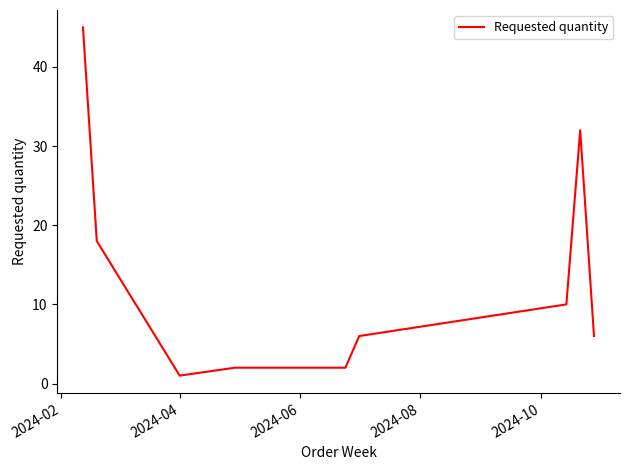

What is the maximum value shown in the chart?

45